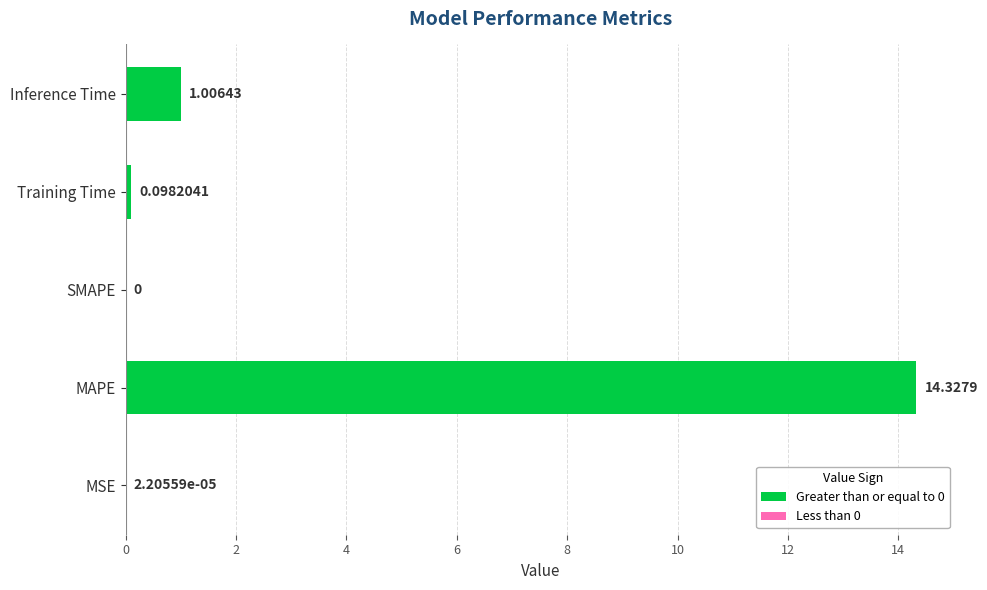

At which label is the value closest to 7?

Inference Time